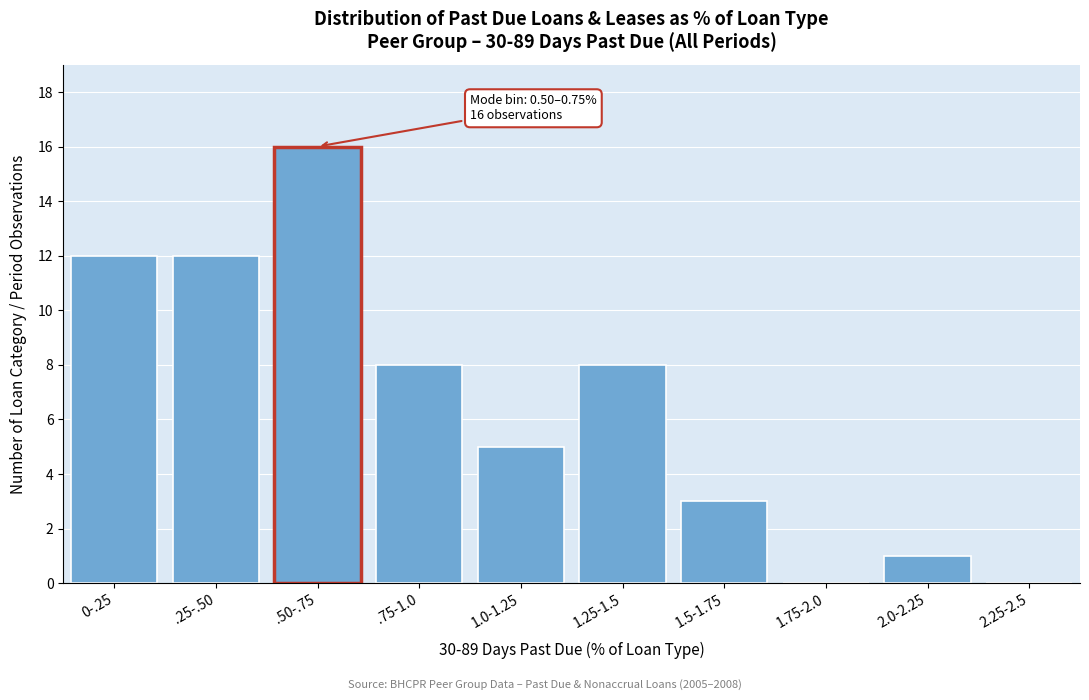

Reading left to right, extract all data points from this chart.

0-.25=12	.25-.50=12	.50-.75=16	.75-1.0=8	1.0-1.25=5	1.25-1.5=8	1.5-1.75=3	1.75-2.0=0	2.0-2.25=1	2.25-2.5=0